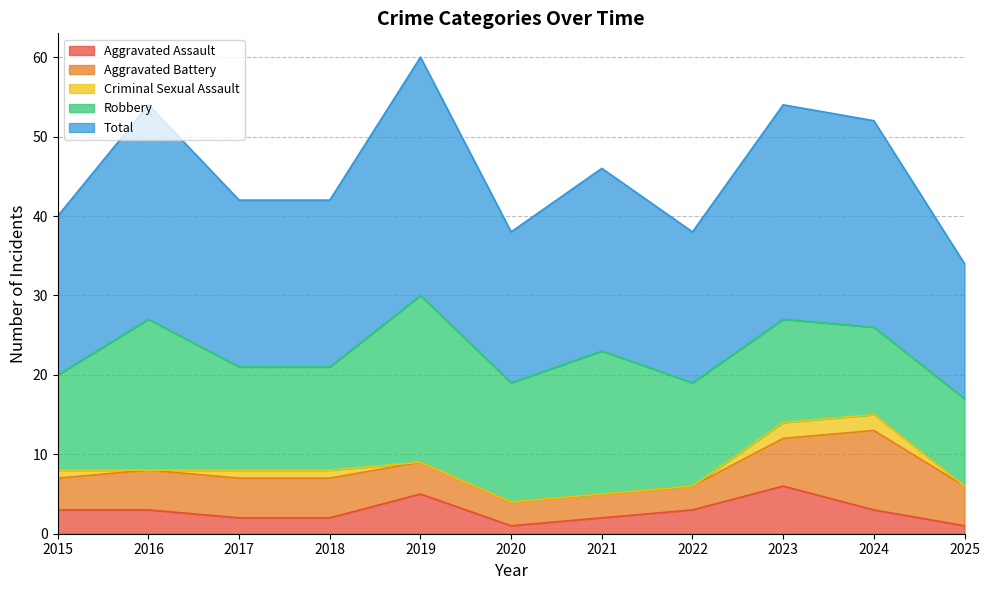

At 2019, list the series in order from largest to smallest.

Total, Robbery, Aggravated Assault, Aggravated Battery, Criminal Sexual Assault